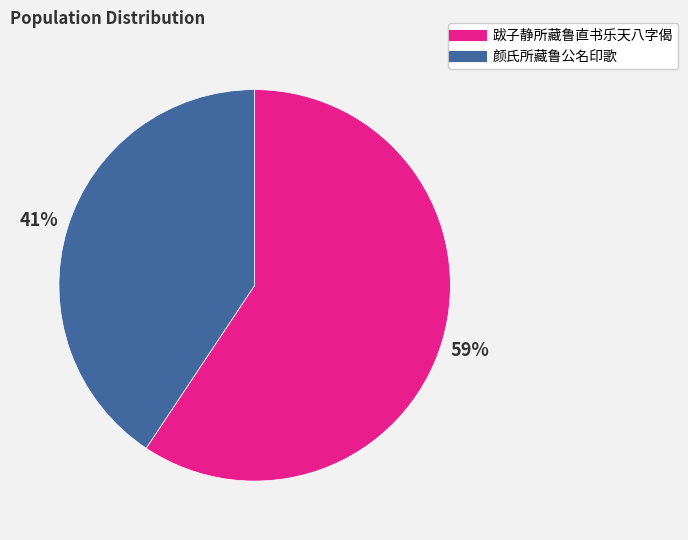

Which category has the smallest portion of the pie?

颜氏所藏鲁公名印歌